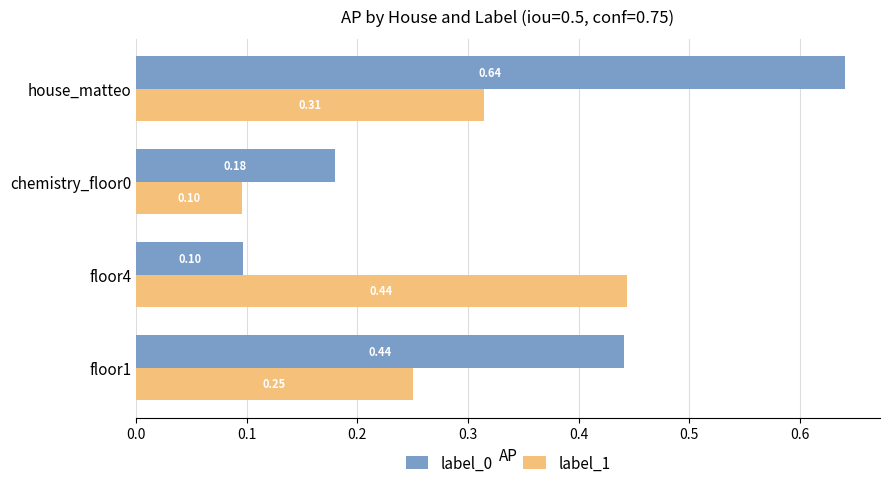

Rank the series by their average value, from highest to lowest.

label_0, label_1